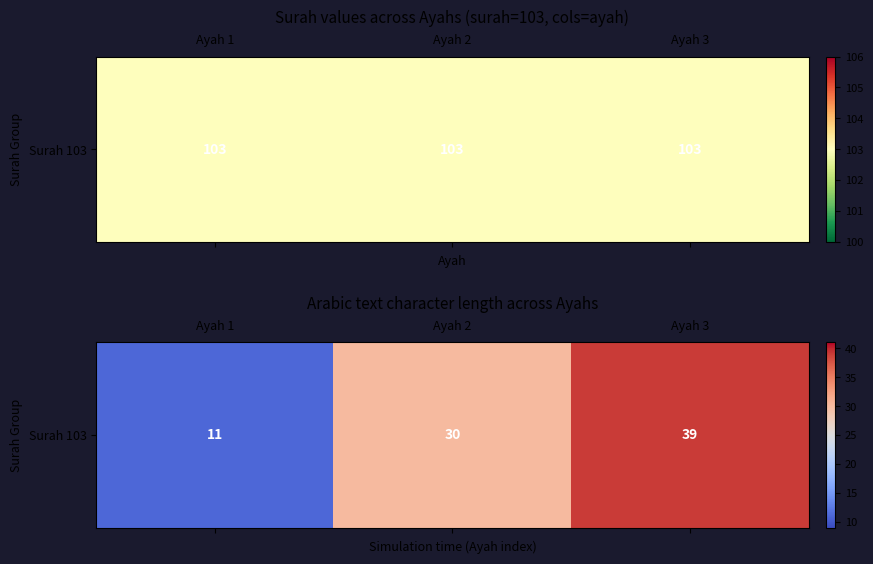

List the labels in order of value, smallest first.

Ayah 1, Ayah 2, Ayah 3